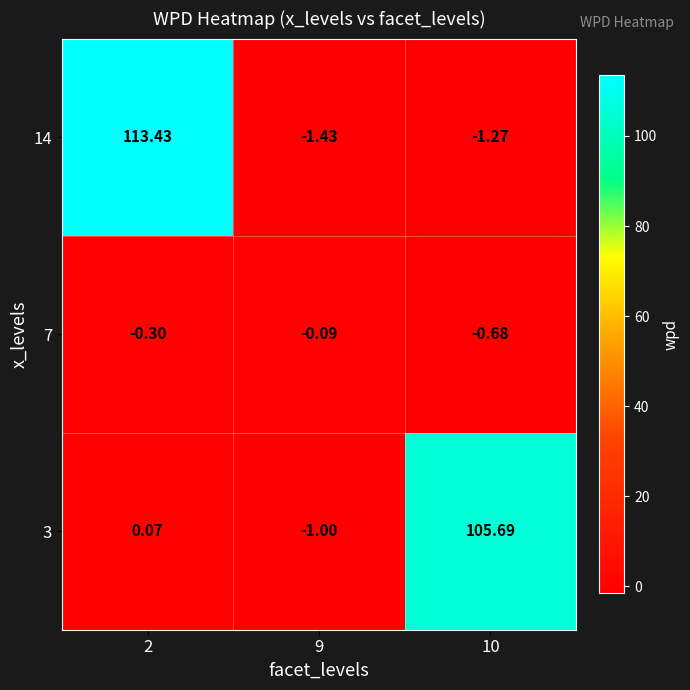

Is the value of 7 at 9 greater than the value of 3 at 10?

No